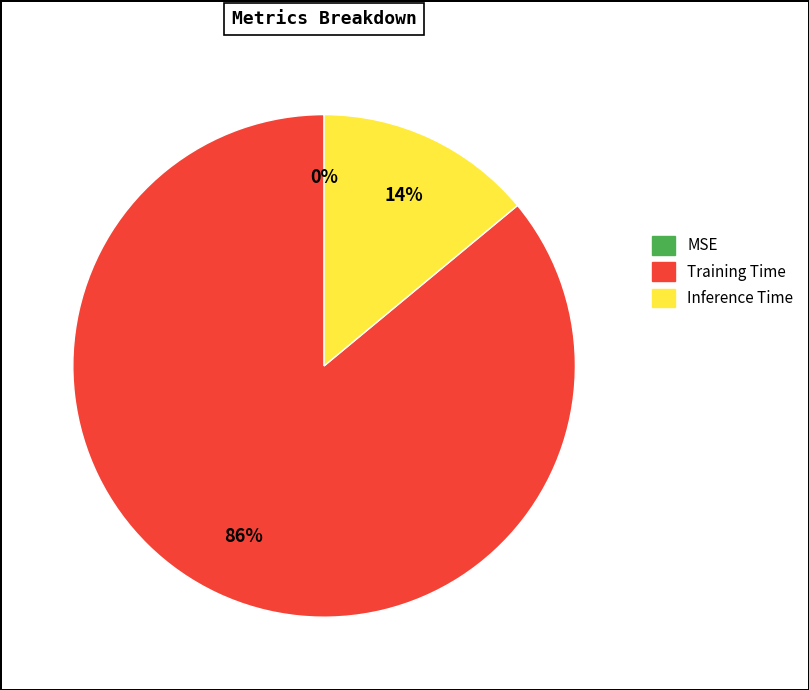

What is the largest slice in the pie chart?

Training Time